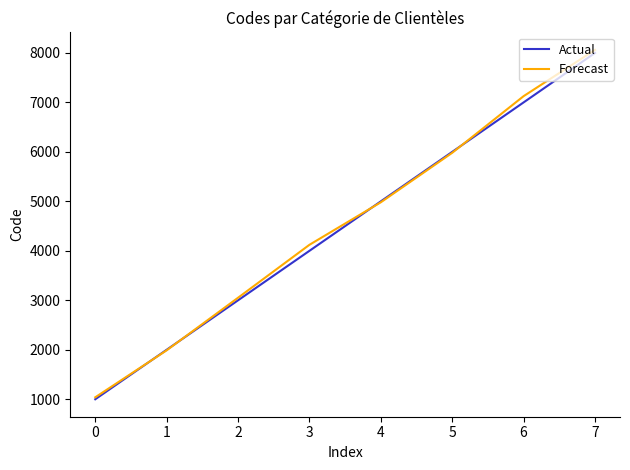

Between 2 and 5, which series saw the biggest shift?

Actual